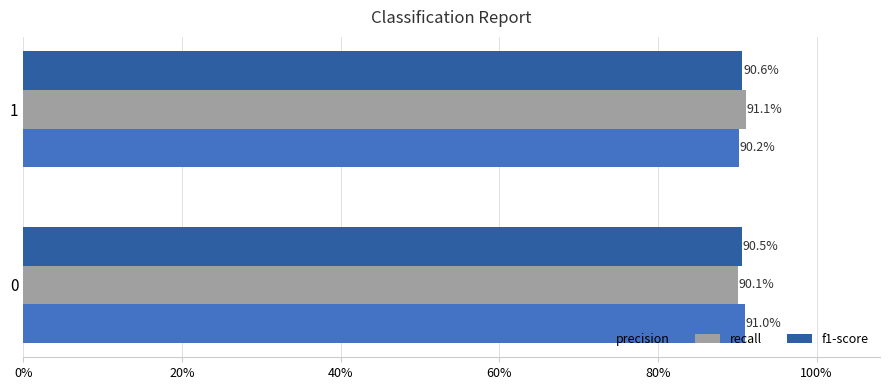

Reading left to right, extract all data points from this chart.

precision: 0.9	0.9
recall: 0.9	0.9
f1-score: 0.9	0.9